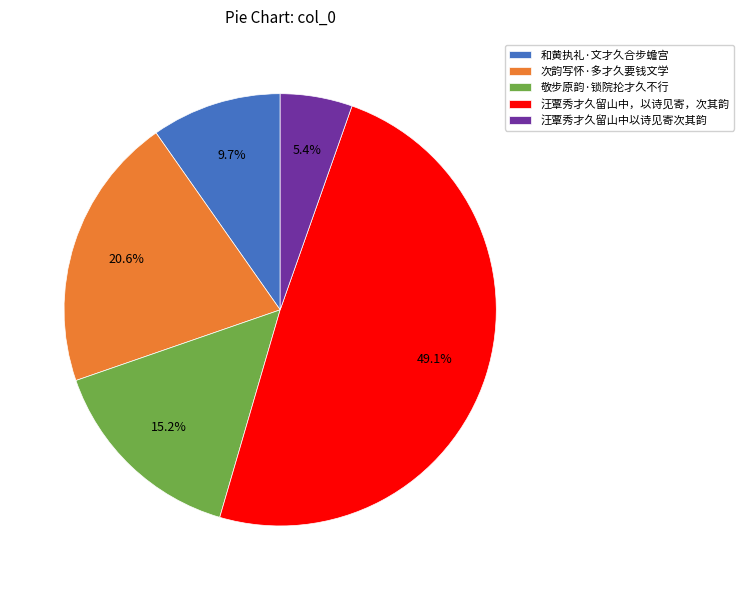

Does 敬步原韵·锁院抡才久不行 account for over 50% of the chart?

No